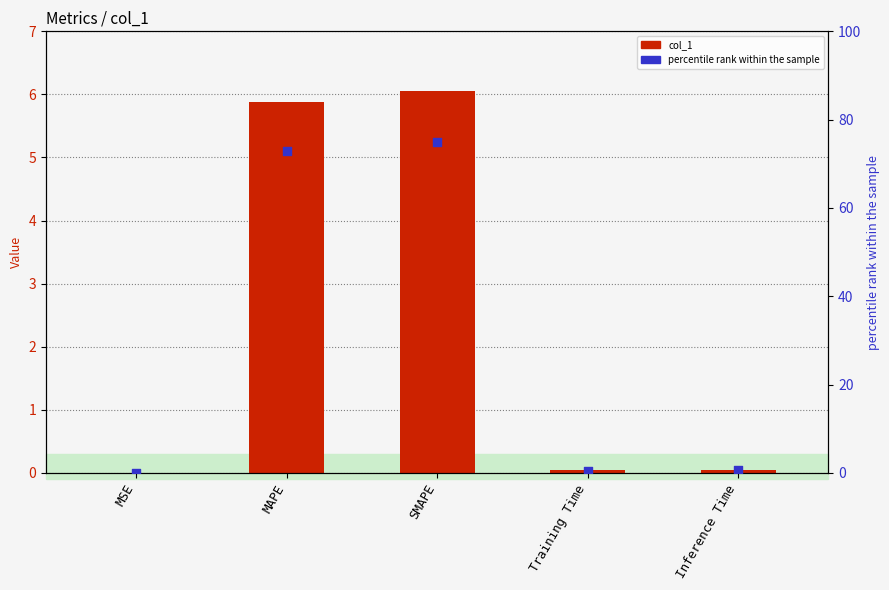

Which series reaches the maximum Y coordinate?

percentile rank within the sample